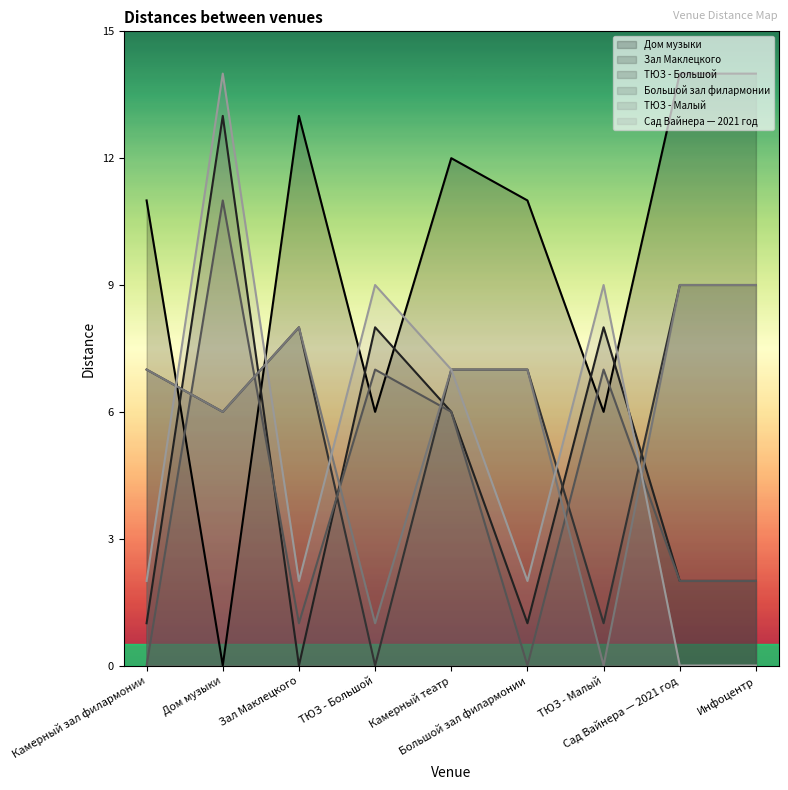

Which series has the largest range (max minus min)?

Дом музыки